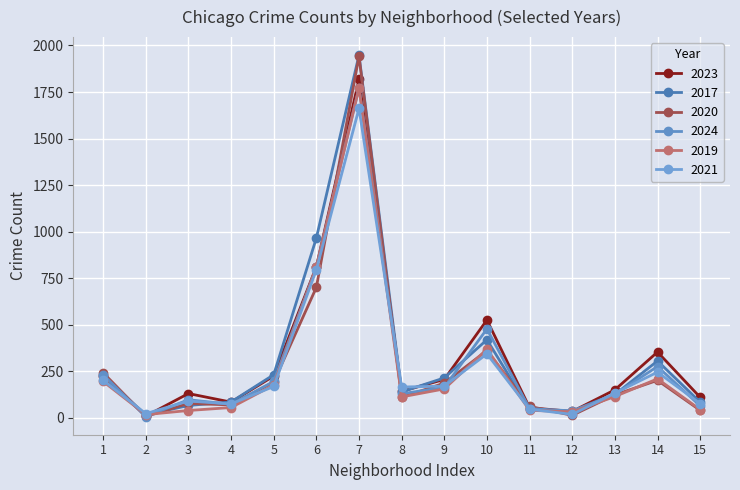

Which series ends up on top after the final intersection of 2021 and 2020?

2021